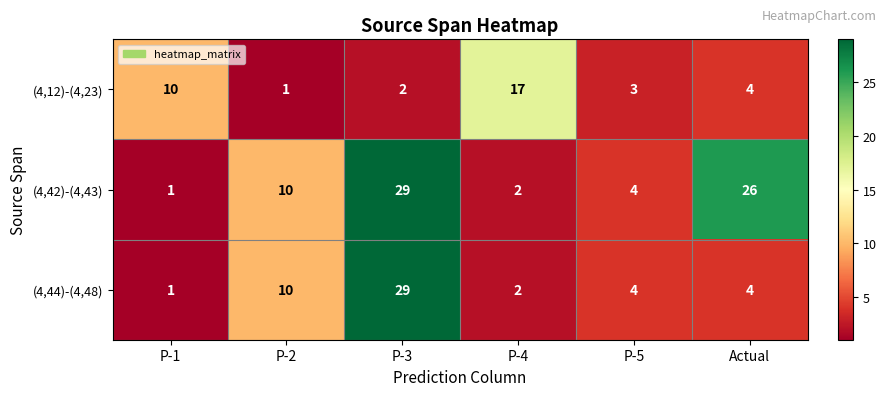

What is the sum of all (4,42)-(4,43) values?

72